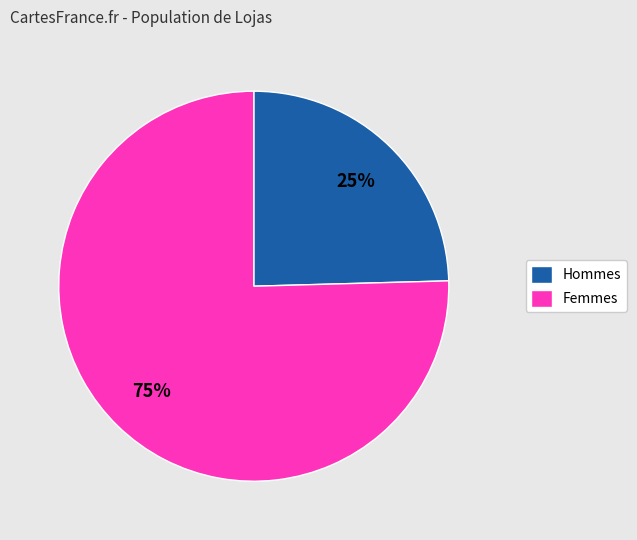

Is the sum of Femmes and Hommes greater than half?

Yes